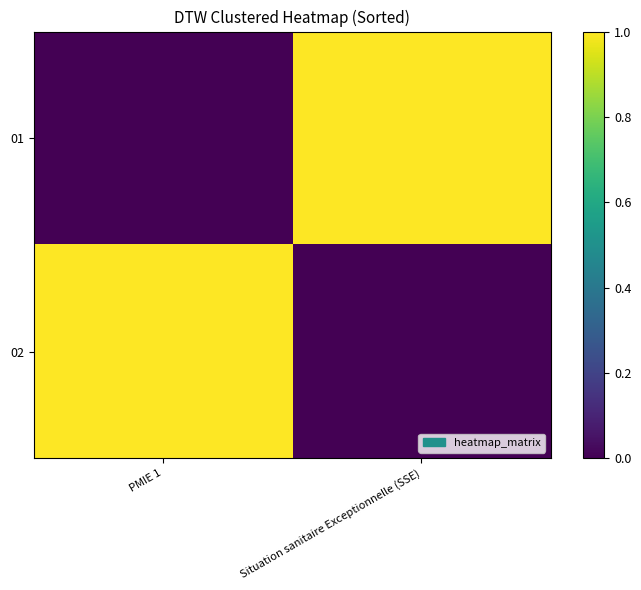

At which category is the sum across all series the highest?

PMIE 1